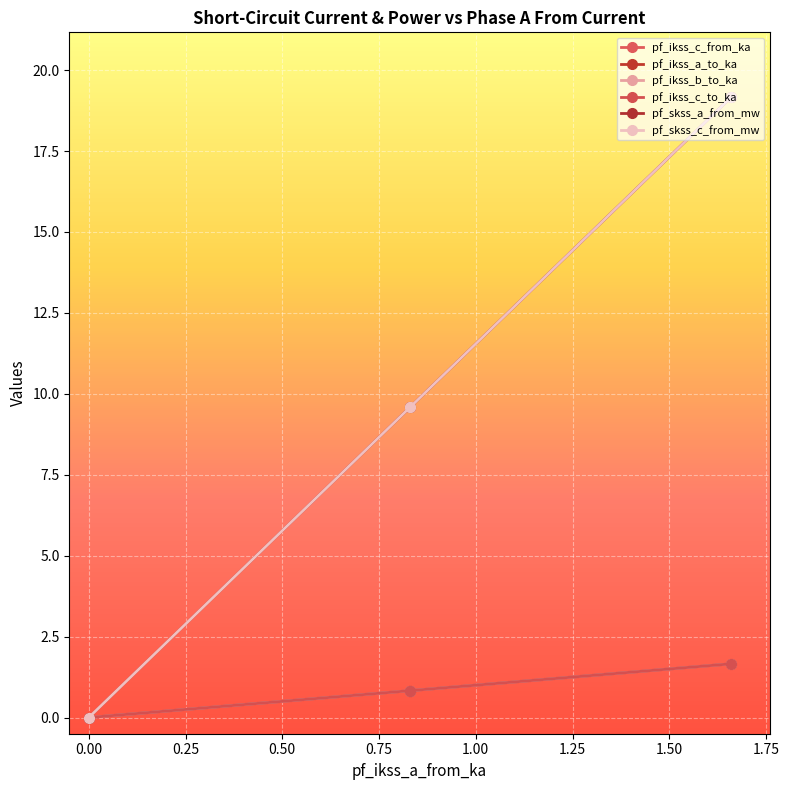

Is this an area chart (filled region under the line)?

No